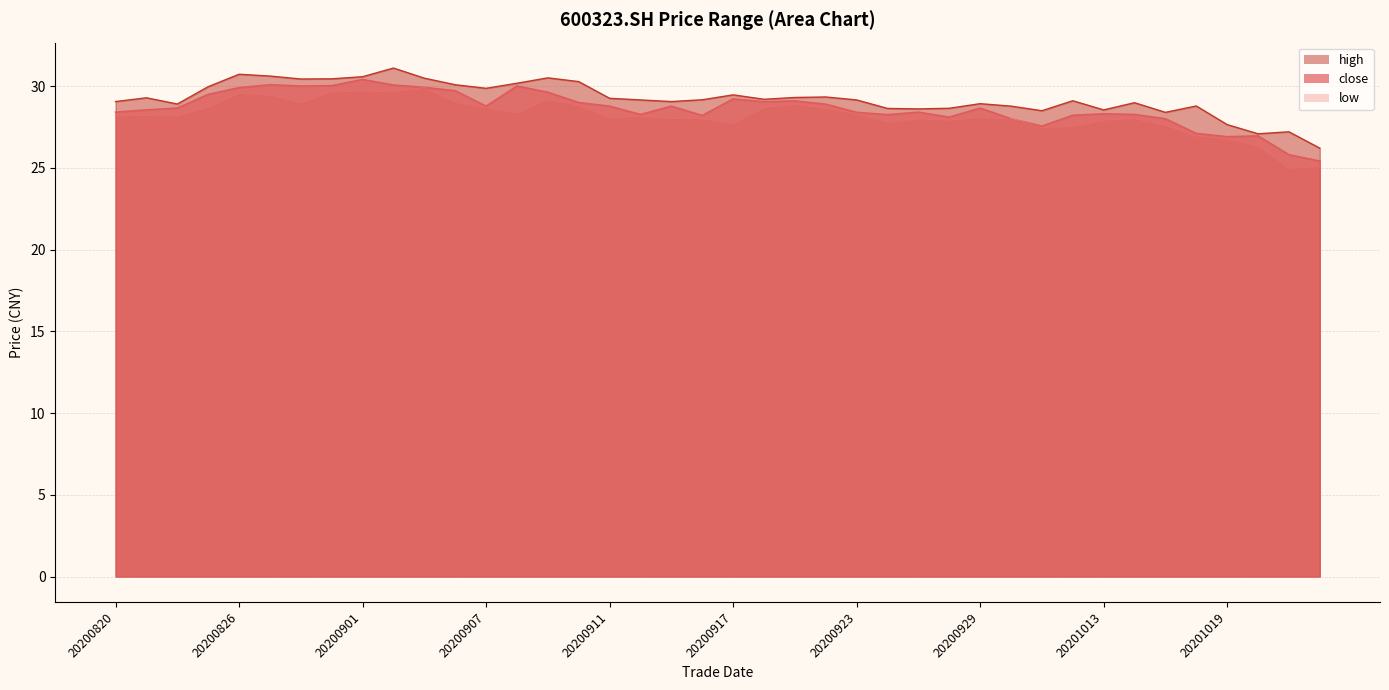

Reading left to right, what are all the values shown in this chart?

close: 20200820=28.4	20200821=28.5	20200824=28.6	20200825=29.5	20200826=29.9	20200827=30.1	20200828=30.0	20200831=30.0	20200901=30.4	20200902=30.1	20200903=29.9	20200904=29.7	20200907=28.8	20200908=30.0	20200909=29.6	20200910=29.0	20200911=28.8	20200914=28.3	20200915=28.8	20200916=28.2	20200917=29.2	20200918=29.0	20200921=29.1	20200922=28.9	20200923=28.4	20200924=28.2	20200925=28.4	20200928=28.1	20200929=28.6	20200930=28.0	20201009=27.6	20201012=28.2	20201013=28.3	20201014=28.3	20201015=28.0	20201016=27.1	20201019=26.9	20201020=26.9	20201021=25.8	20201022=25.4
high: 20200820=29.1	20200821=29.3	20200824=28.9	20200825=30.0	20200826=30.7	20200827=30.6	20200828=30.4	20200831=30.4	20200901=30.6	20200902=31.1	20200903=30.5	20200904=30.1	20200907=29.9	20200908=30.2	20200909=30.5	20200910=30.3	20200911=29.2	20200914=29.1	20200915=29.1	20200916=29.2	20200917=29.5	20200918=29.2	20200921=29.3	20200922=29.3	20200923=29.1	20200924=28.6	20200925=28.6	20200928=28.6	20200929=28.9	20200930=28.8	20201009=28.5	20201012=29.1	20201013=28.5	20201014=29.0	20201015=28.4	20201016=28.8	20201019=27.6	20201020=27.1	20201021=27.2	20201022=26.2
low: 20200820=28.2	20200821=28.2	20200824=28.2	20200825=28.7	20200826=29.6	20200827=29.5	20200828=29.0	20200831=29.6	20200901=29.7	20200902=29.6	20200903=29.9	20200904=29.0	20200907=28.7	20200908=28.4	20200909=29.2	20200910=28.8	20200911=28.1	20200914=28.1	20200915=28.0	20200916=28.0	20200917=27.7	20200918=28.7	20200921=28.9	20200922=28.6	20200923=28.3	20200924=27.8	20200925=28.0	20200928=27.9	20200929=28.1	20200930=28.0	20201009=27.5	20201012=27.5	20201013=27.9	20201014=28.0	20201015=27.6	20201016=26.9	20201019=26.8	20201020=26.4	20201021=25.0	20201022=25.1